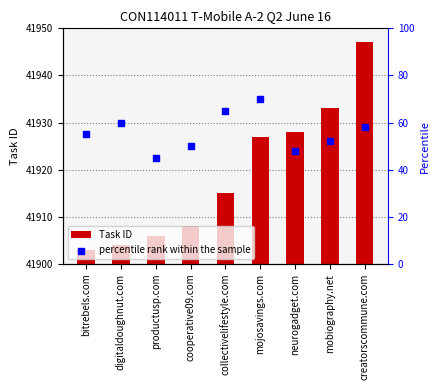

What are all the series names shown in the legend?

Task ID, percentile rank within the sample